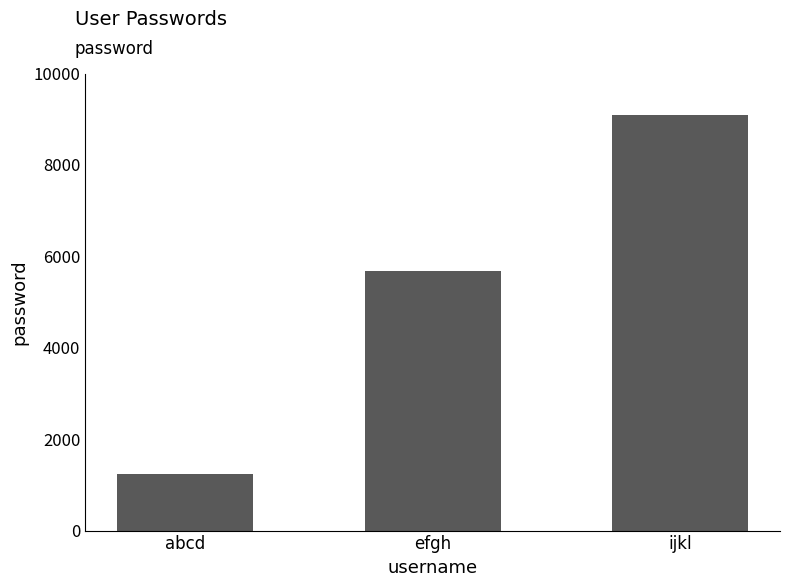

Read the value at ijkl.

9098